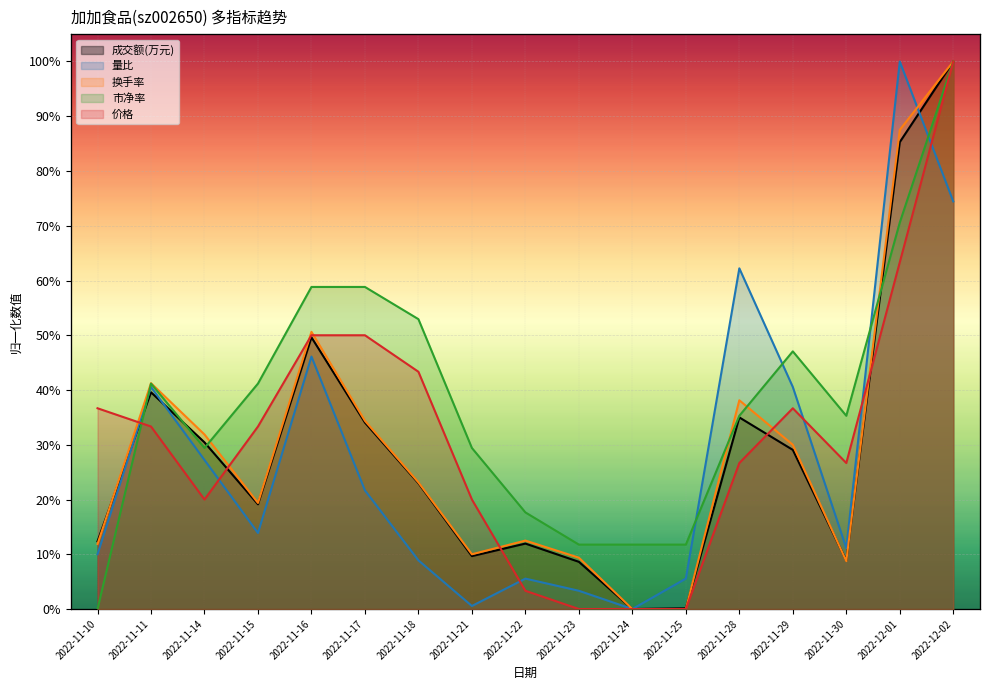

What is the label of the 8th point from the left?

2022-11-21